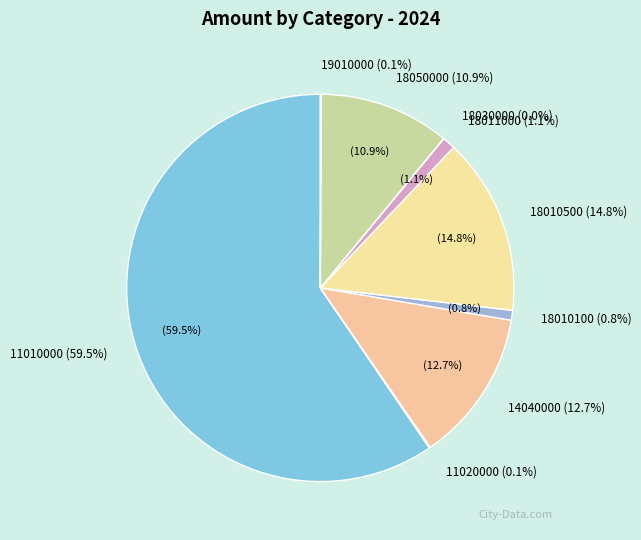

Is the sum of 11020000 and 18010500 greater than half?

No